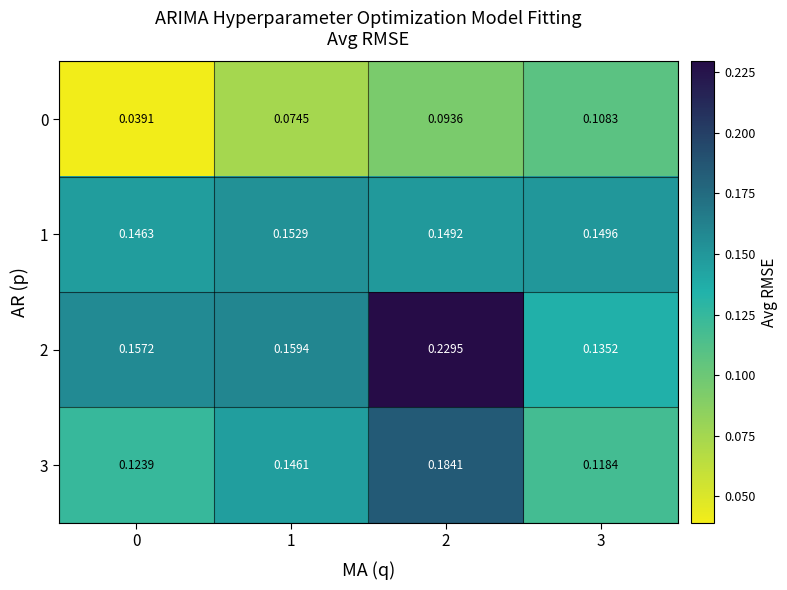

Rank the series at 0 from highest to lowest value.

2, 1, 3, 0